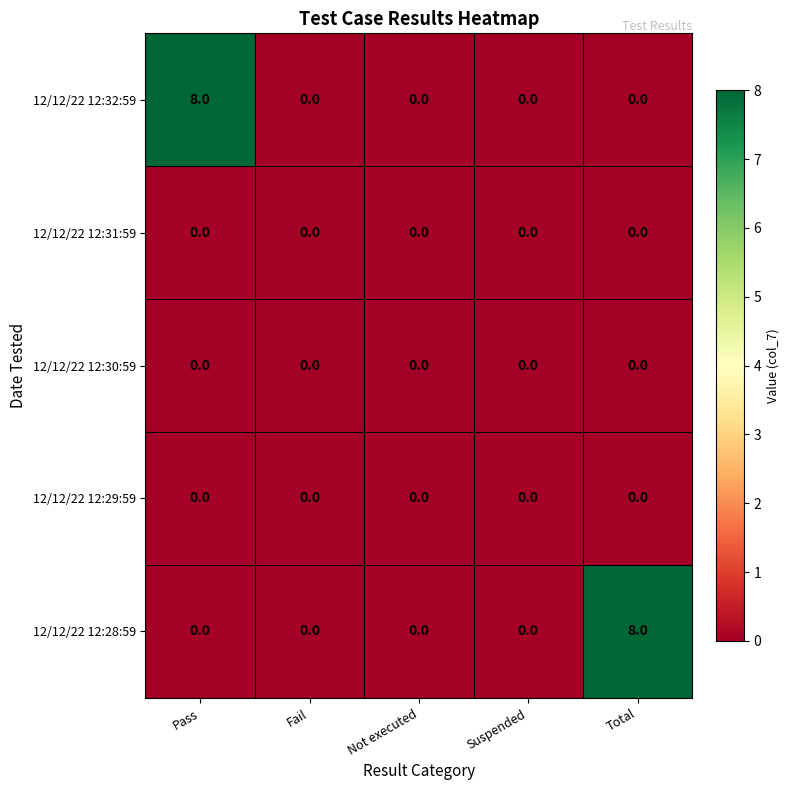

Reading right to left, extract all data points from this chart.

12/12/22 12:32:59: 0	0	0	0	8
12/12/22 12:31:59: 0	0	0	0	0
12/12/22 12:30:59: 0	0	0	0	0
12/12/22 12:29:59: 0	0	0	0	0
12/12/22 12:28:59: 8	0	0	0	0